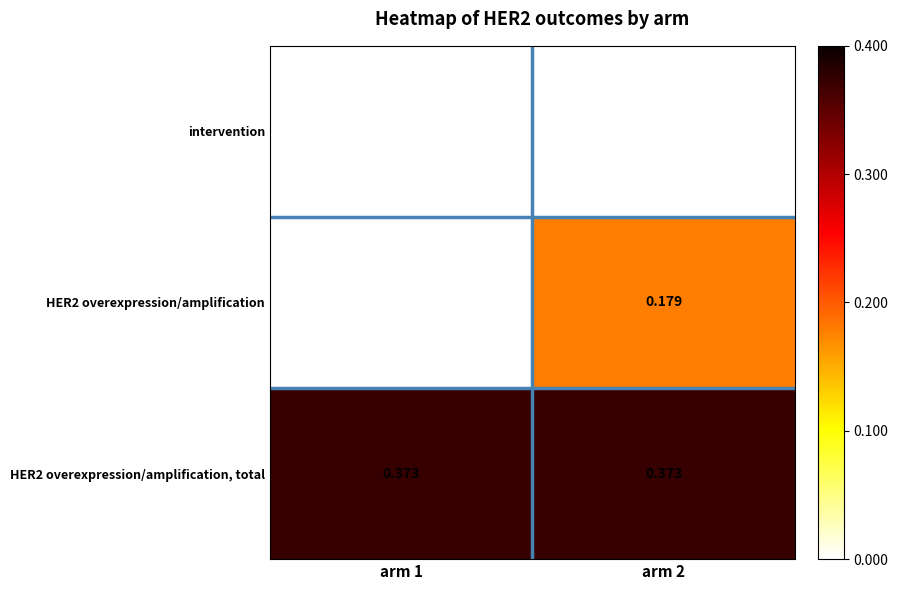

Reading left to right, list all the values displayed in this chart.

intervention: arm 1=0.0	arm 2=0.0
HER2 overexpression/amplification: arm 1=0.0	arm 2=0.2
HER2 overexpression/amplification, total: arm 1=0.4	arm 2=0.4